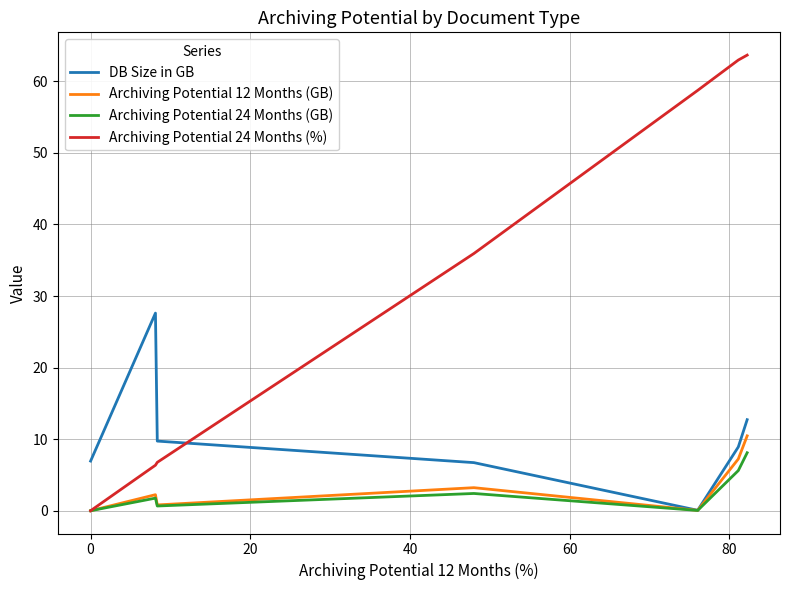

True or false: Archiving Potential 24 Months (%) and DB Size in GB cross at least once.

True